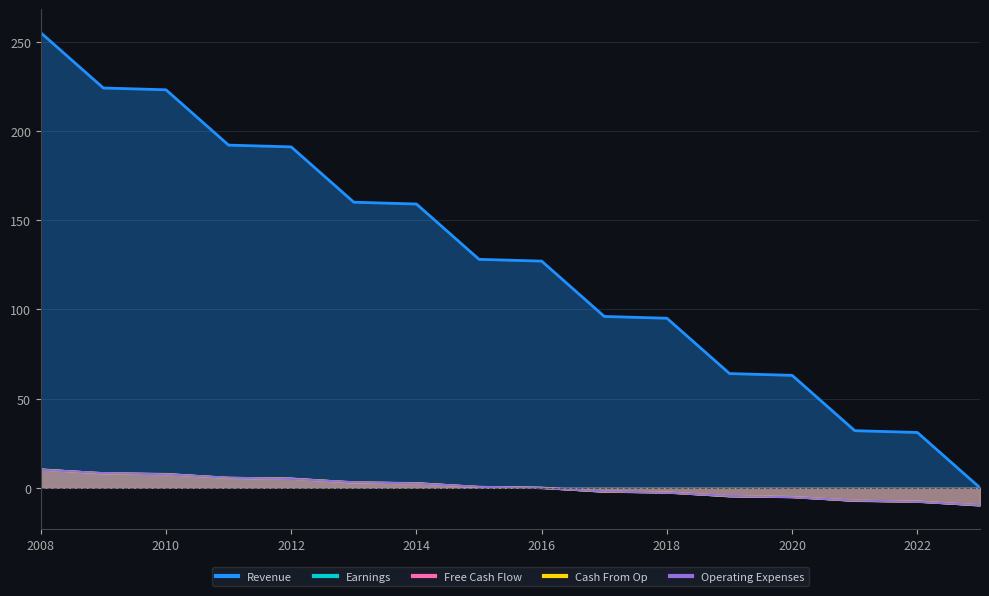

How many negative values does the Free Cash Flow series have?

7